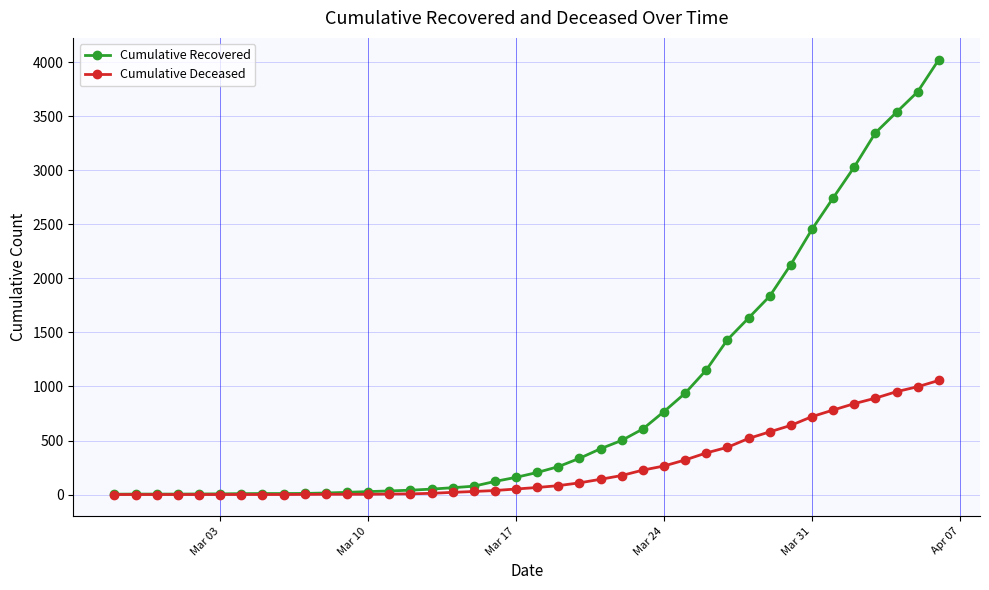

What is the maximum value for Cumulative Recovered?

4026